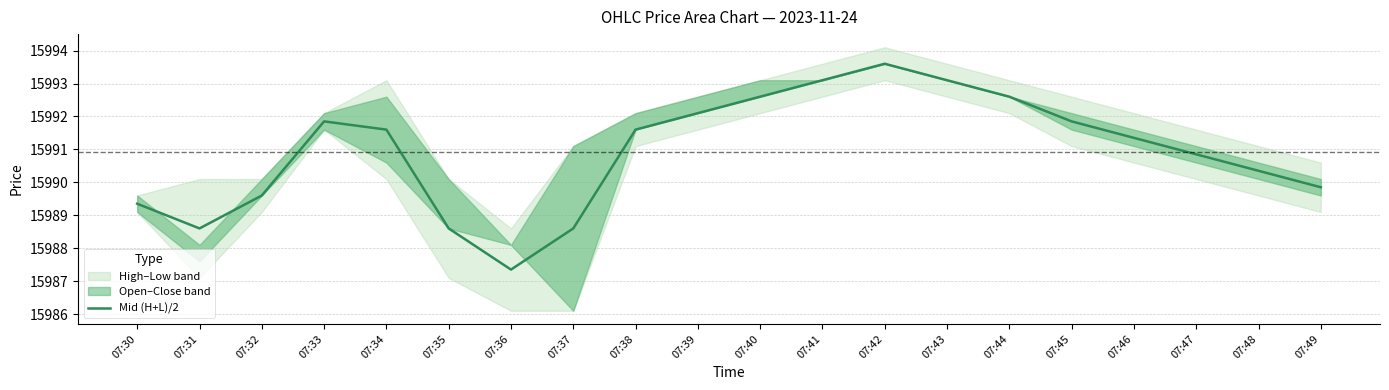

Reading left to right, extract all data points from this chart.

15989.4	15988.6	15989.6	15991.9	15991.6	15988.6	15987.4	15988.6	15991.6	15992.1	15992.6	15993.1	15993.6	15993.1	15992.6	15991.9	15991.4	15990.9	15990.4	15989.9